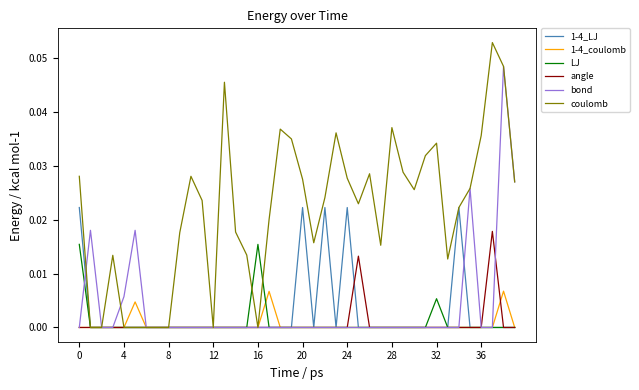

In coulomb, how many points are higher than both neighbors (excluding endpoints)?

9